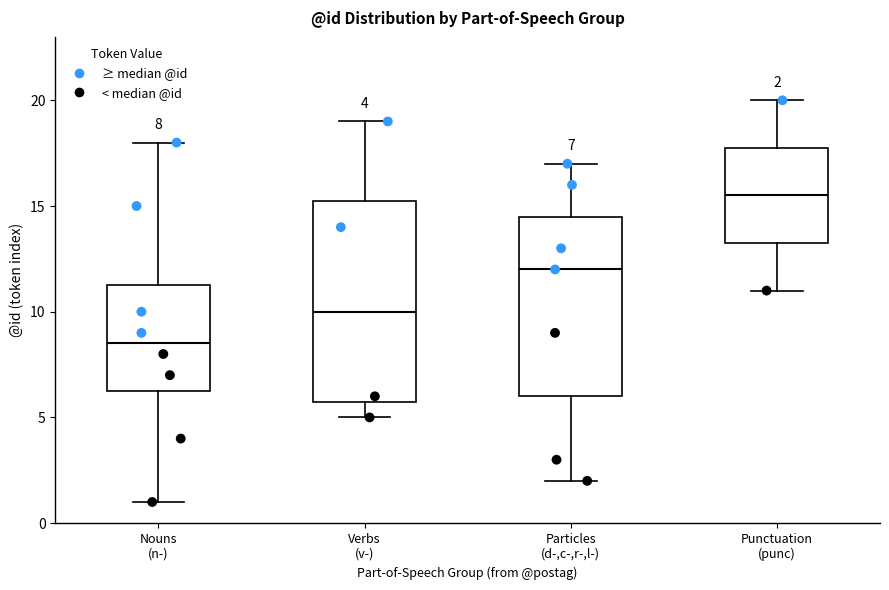

Which box is the tallest, from its lower edge to its upper edge?

Verbs (v-)